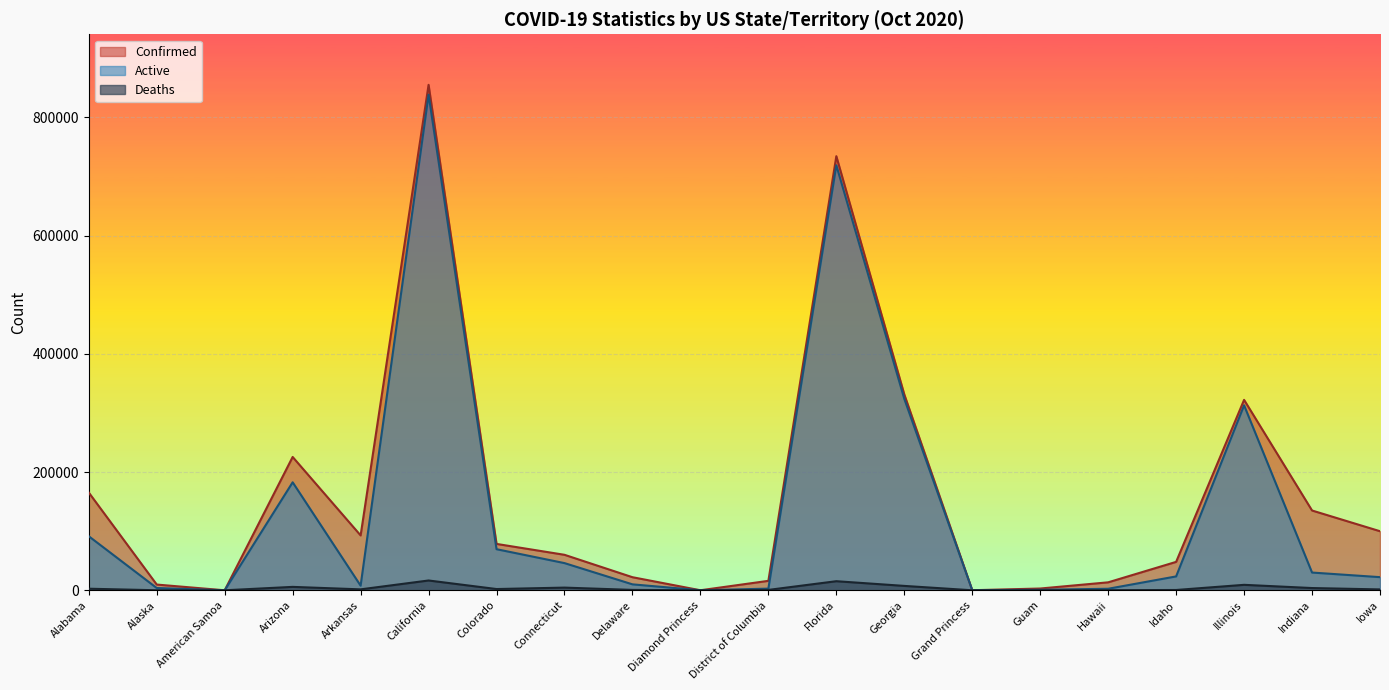

How many data points in Deaths are less than 1569?

10